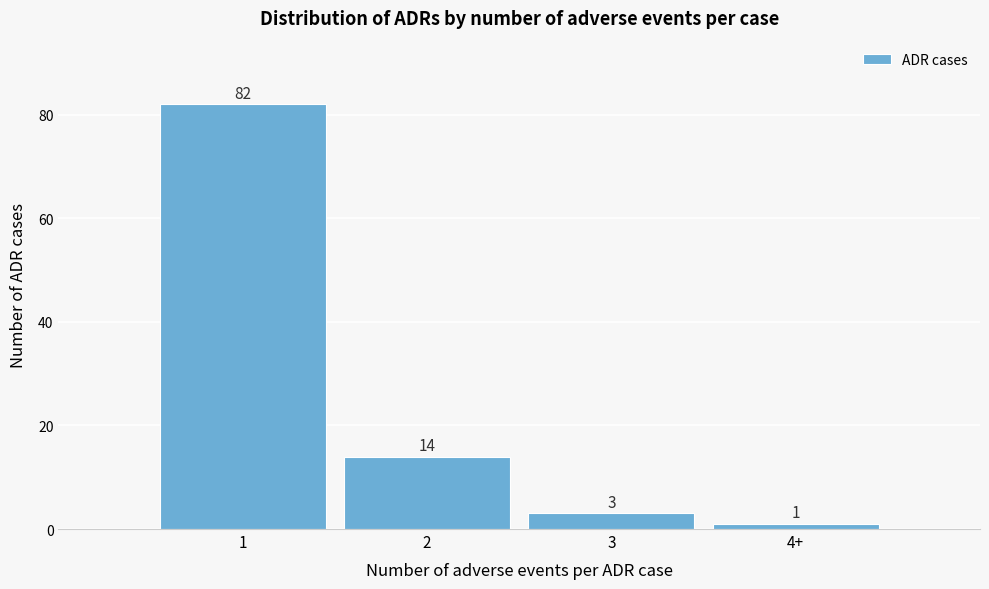

Reading left to right, list all the values displayed in this chart.

82	14	3	1